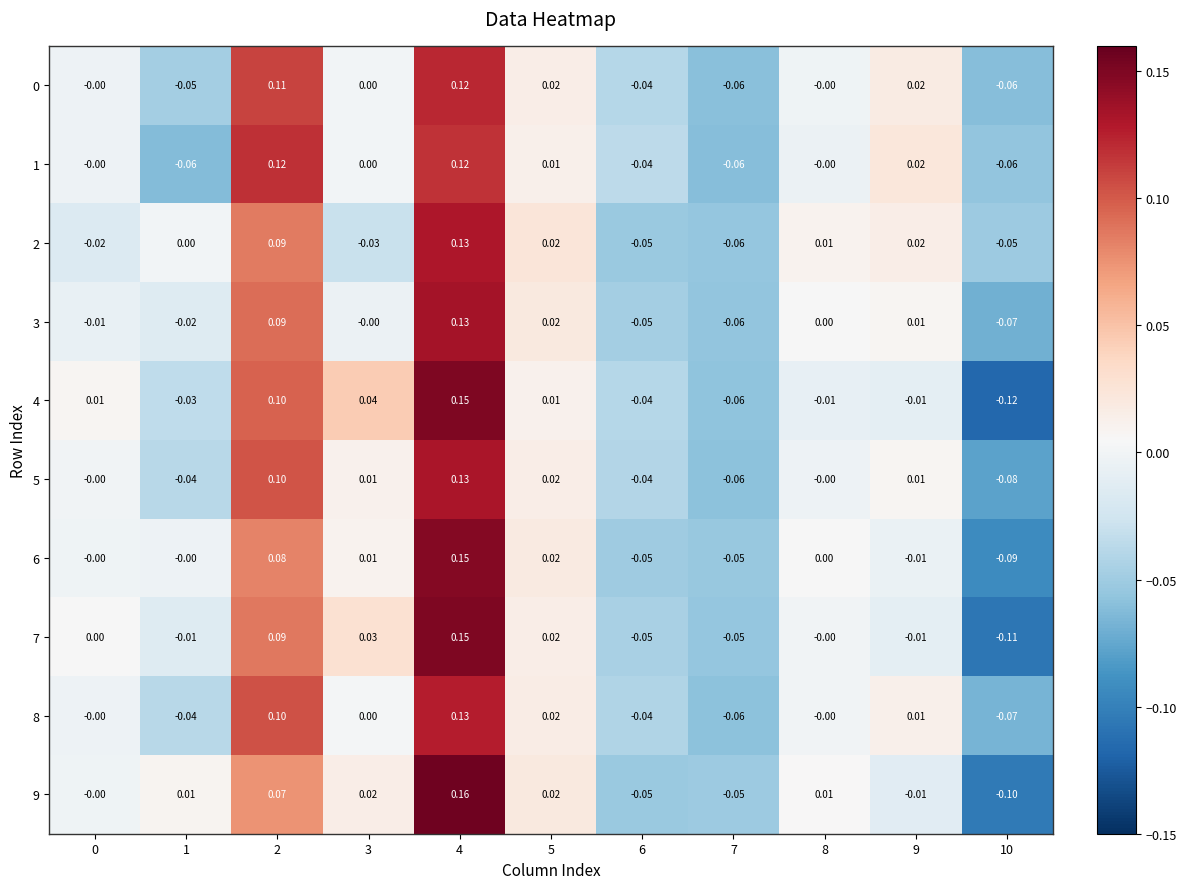

Is the value of 3 at 10 greater than the value of 6 at 0?

No